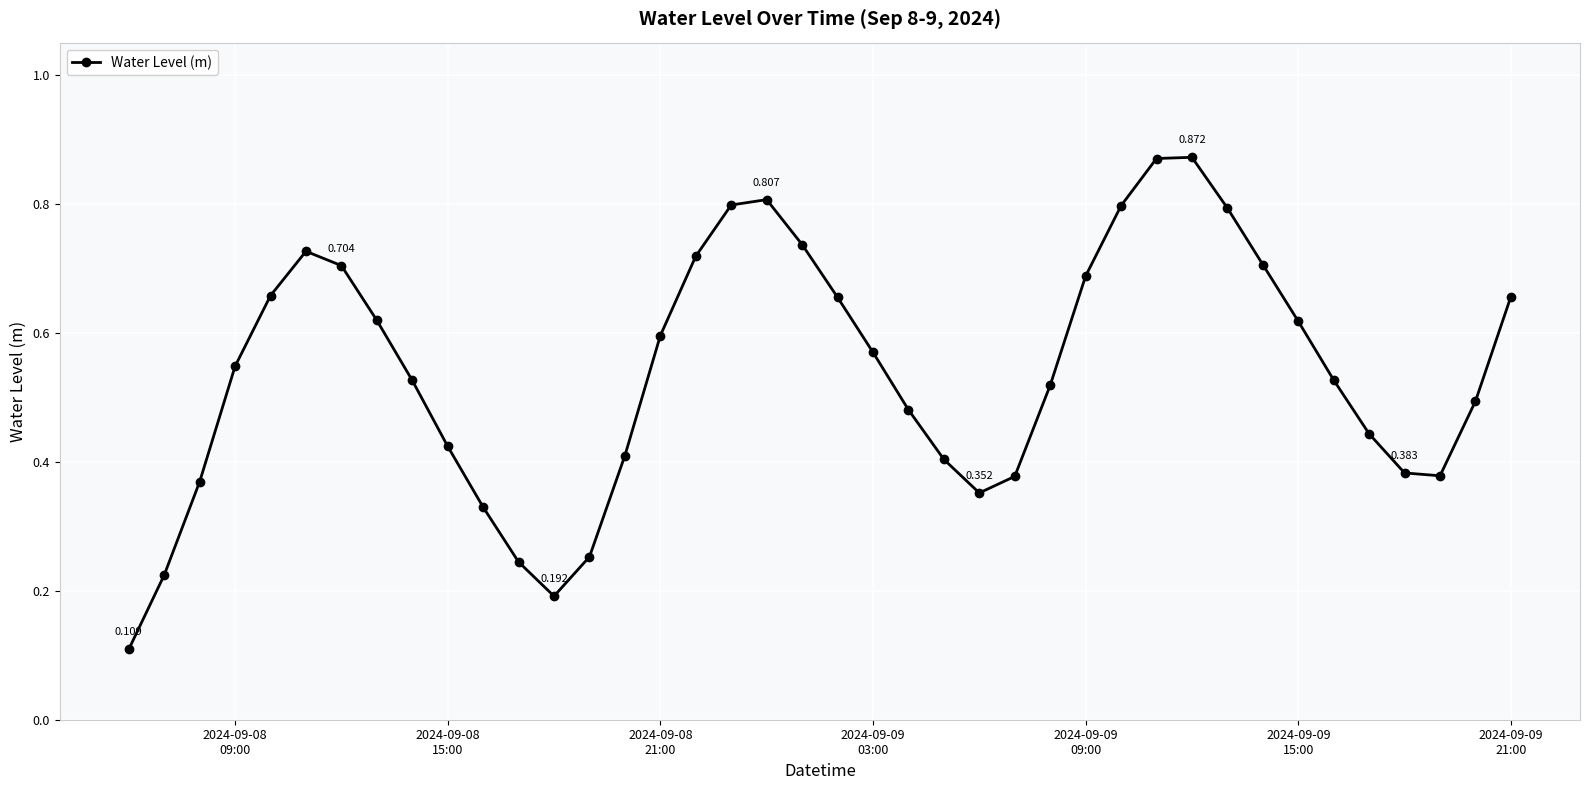

True or false: the data has more than 0 interior local peaks.

True